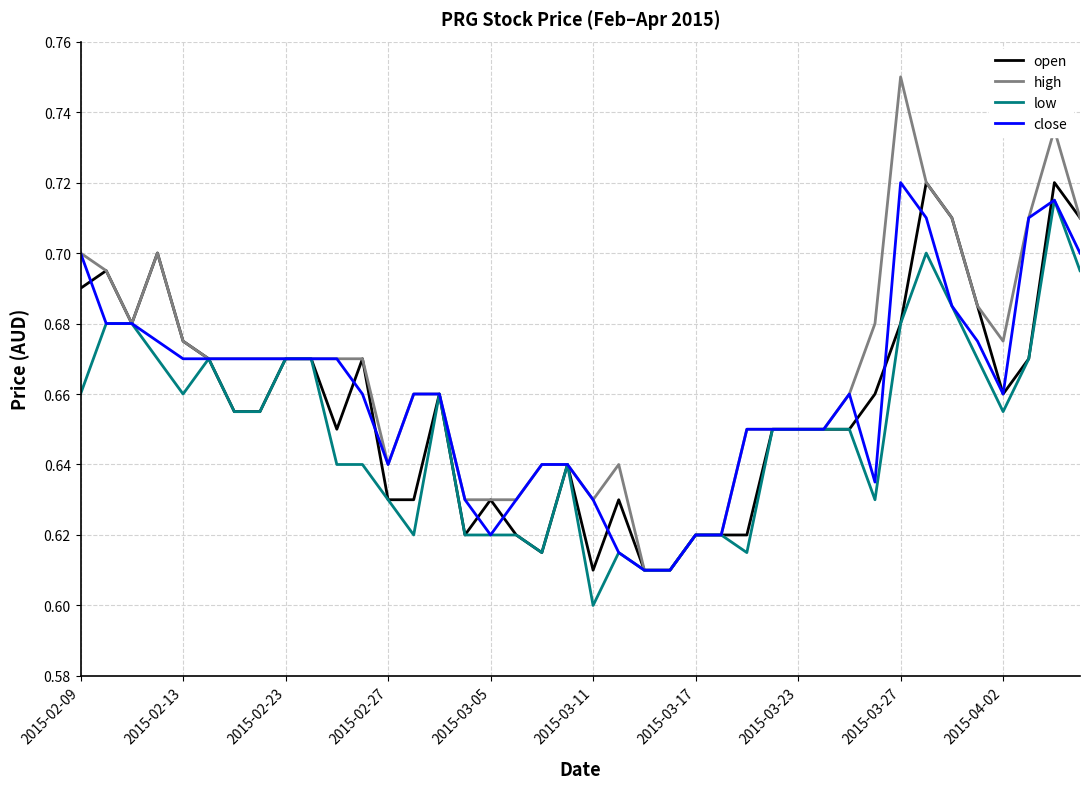

How many series are shown in this chart?

4